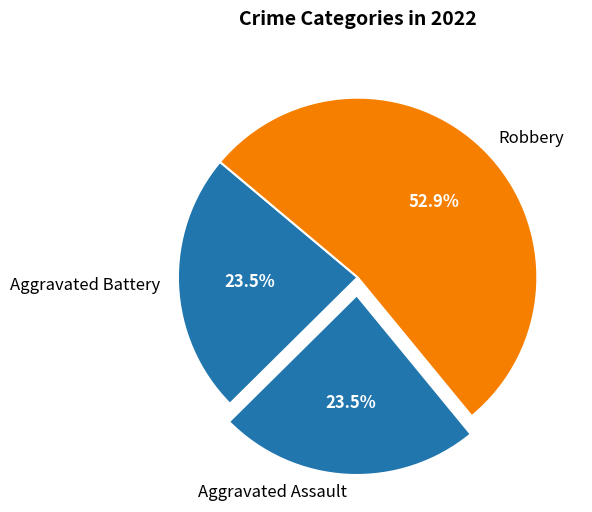

Which category has the biggest portion of the pie?

Robbery